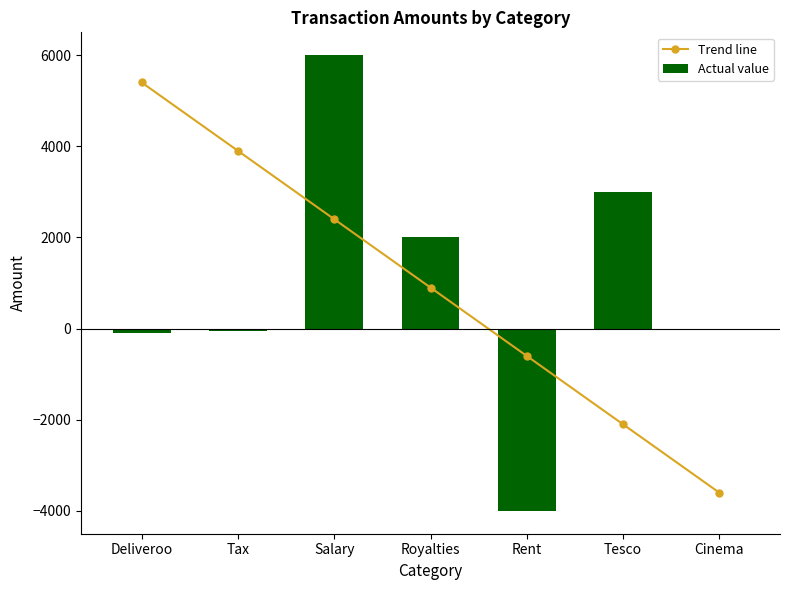

How many values in Trend line are above zero?

4